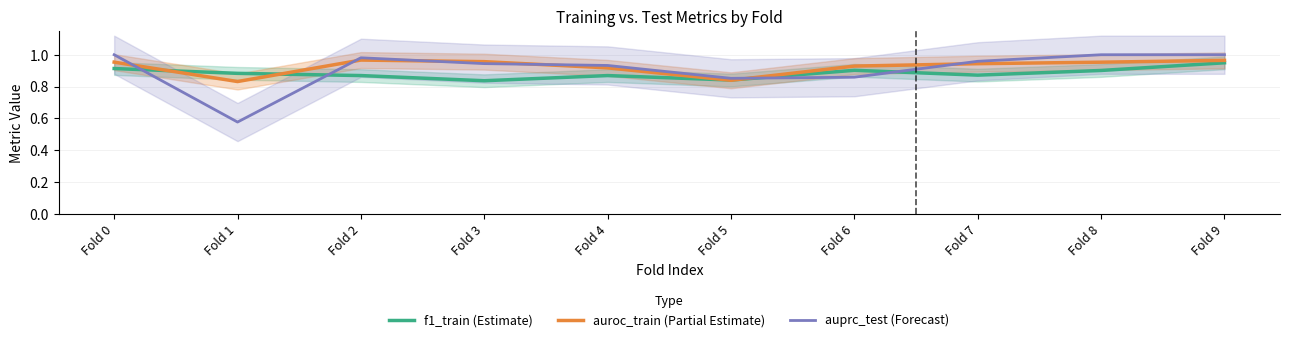

What value does the auprc_test (Forecast) series have at Fold 7?

1.0